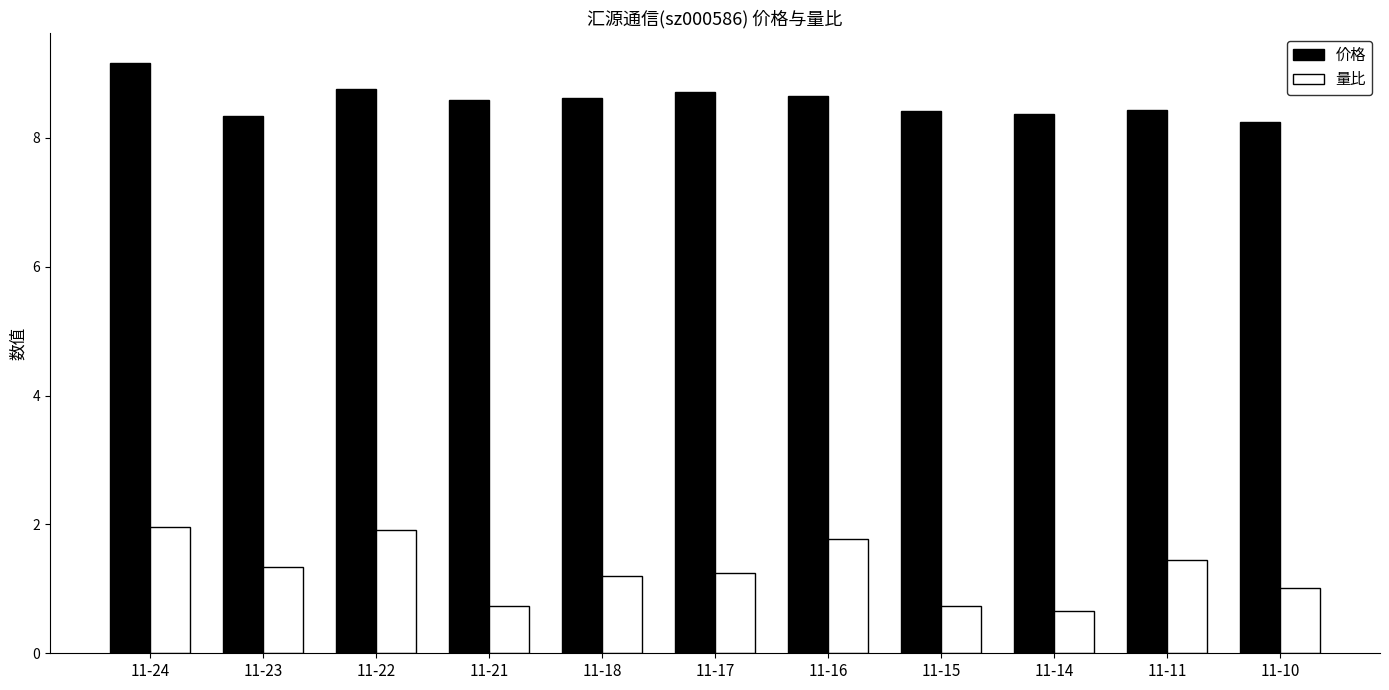

What is the total value across all series at 11-16?

10.4